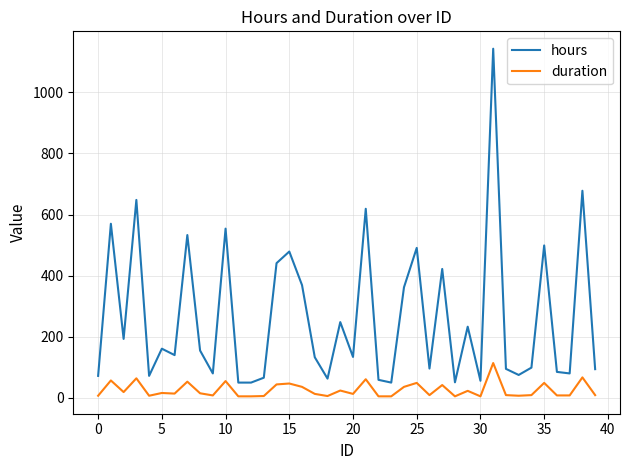

Which series has the largest total across all categories?

hours